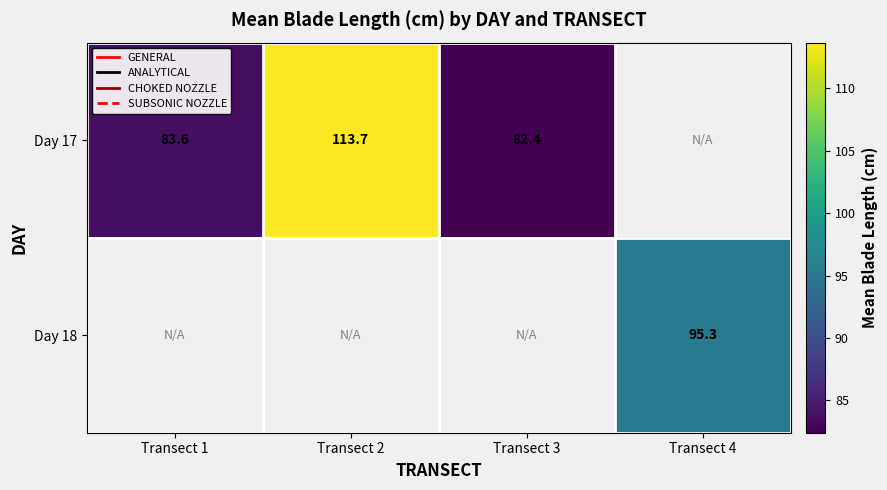

Which series has the widest spread of values?

Day 17